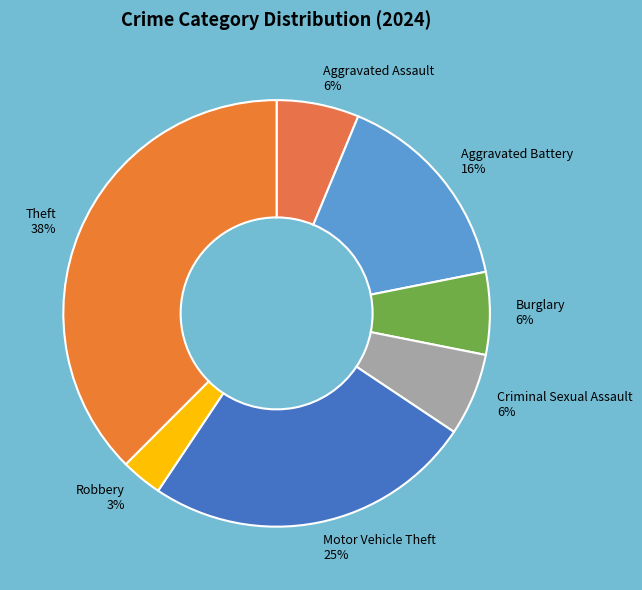

How many segments does this pie chart have?

7